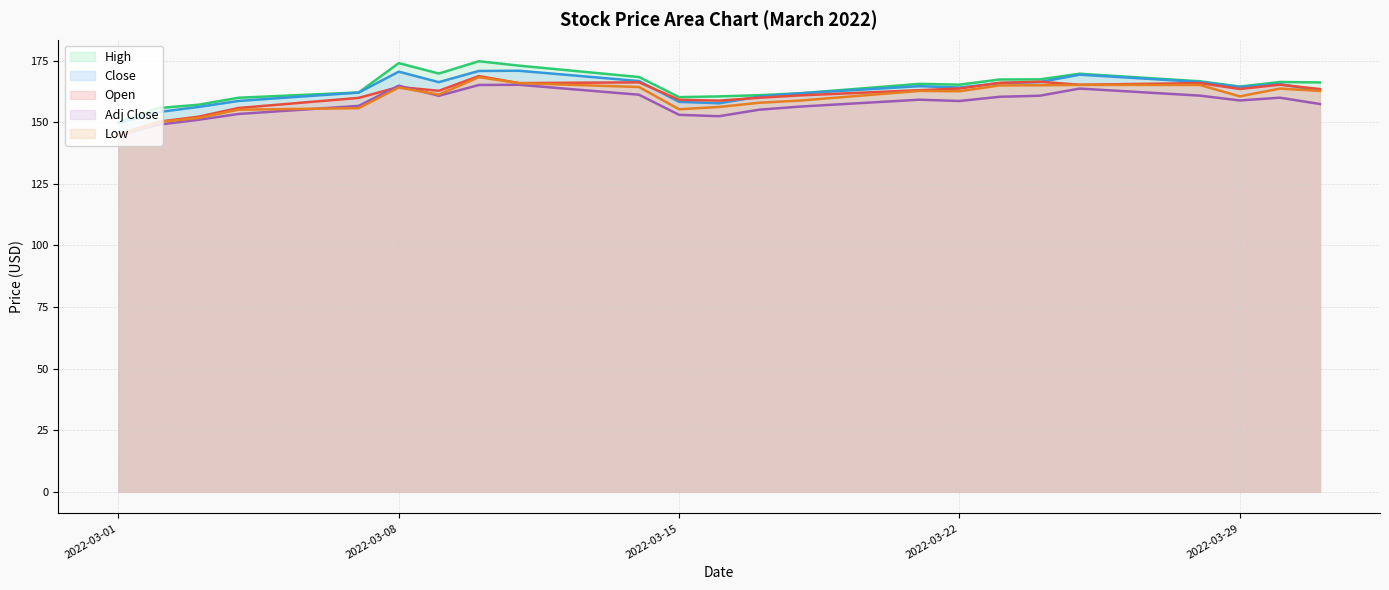

At which label does Adj Close first exceed 158?

2022-03-08